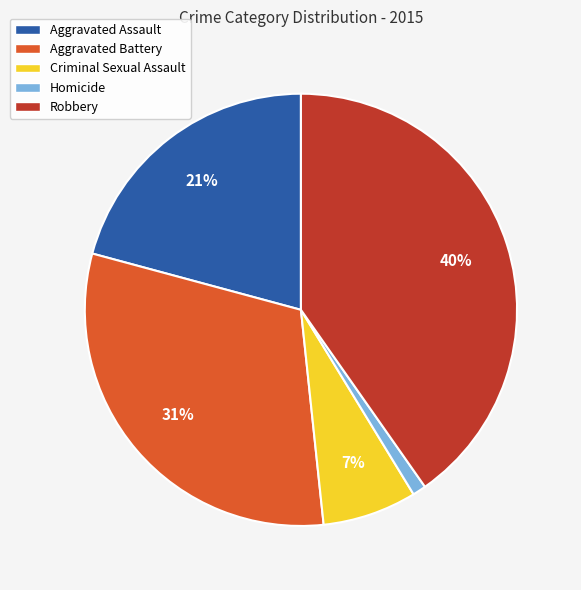

To the nearest percent, what portion does Criminal Sexual Assault represent?

7%